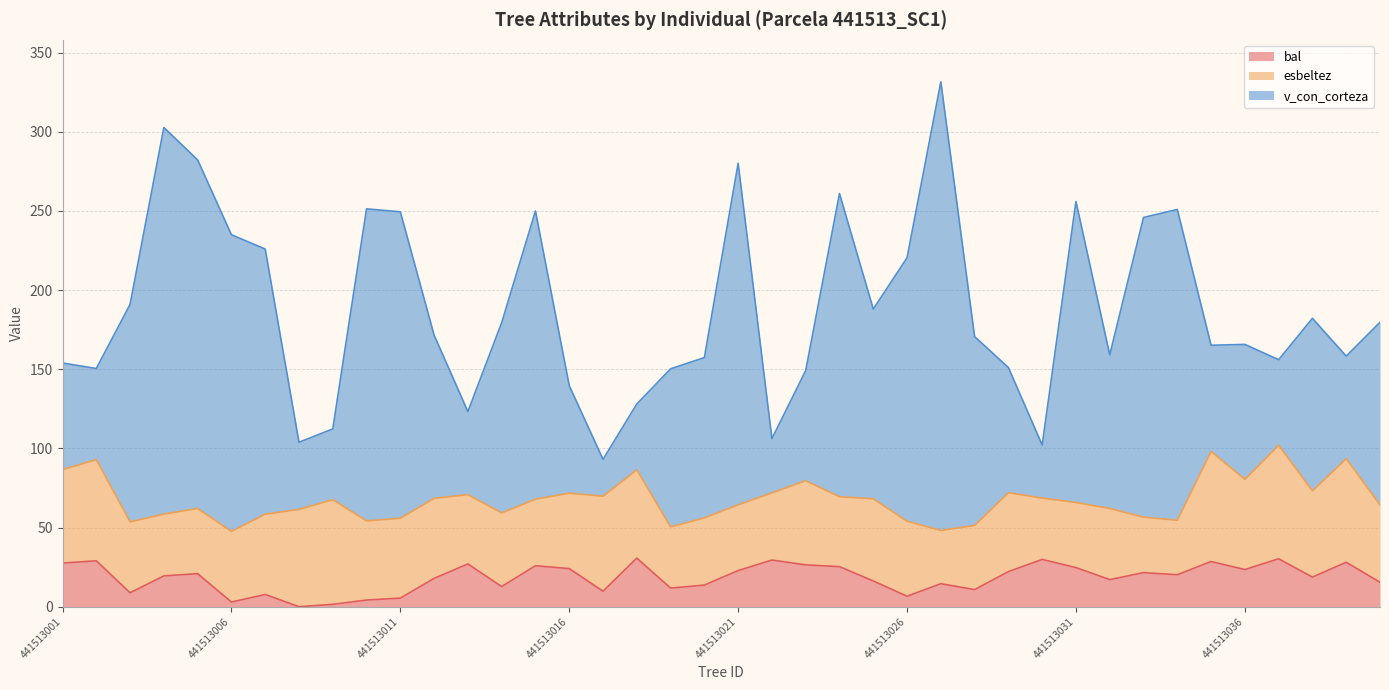

What is the average value of the bal series?

18.3